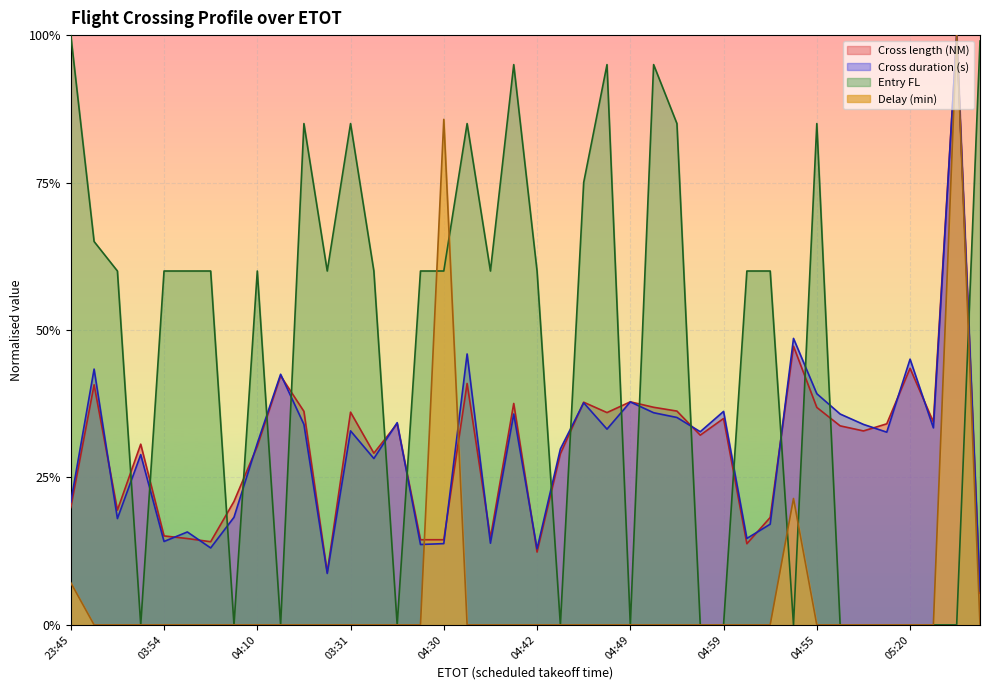

Is the value of Entry FL at 04:17 greater than the value of Cross length (NM) at 05:12?

No